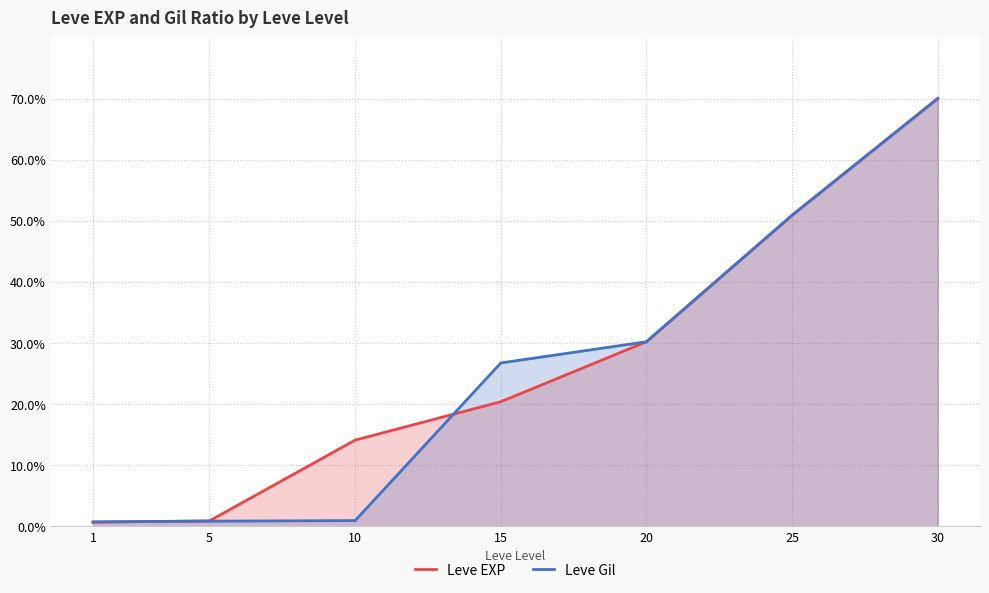

How many lines are shown in the chart?

2